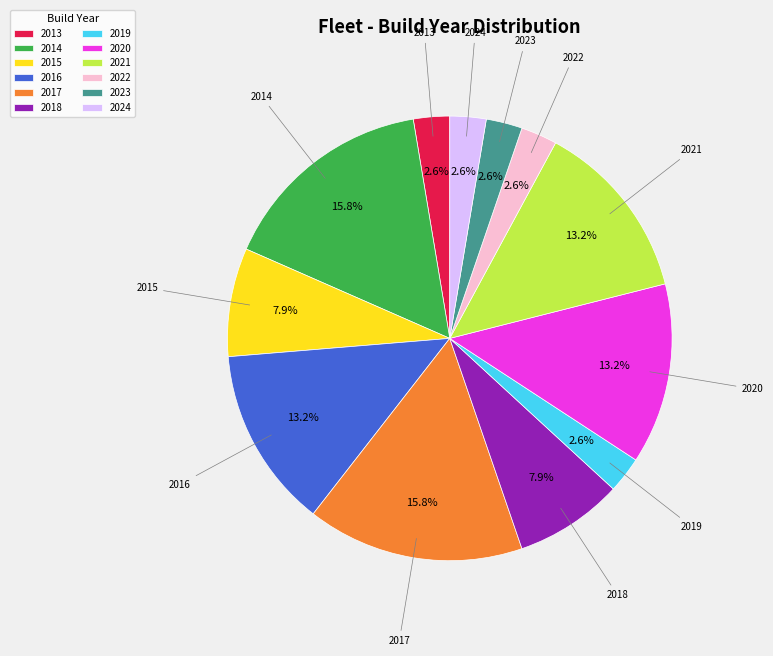

Is 2024 the majority of the pie?

No